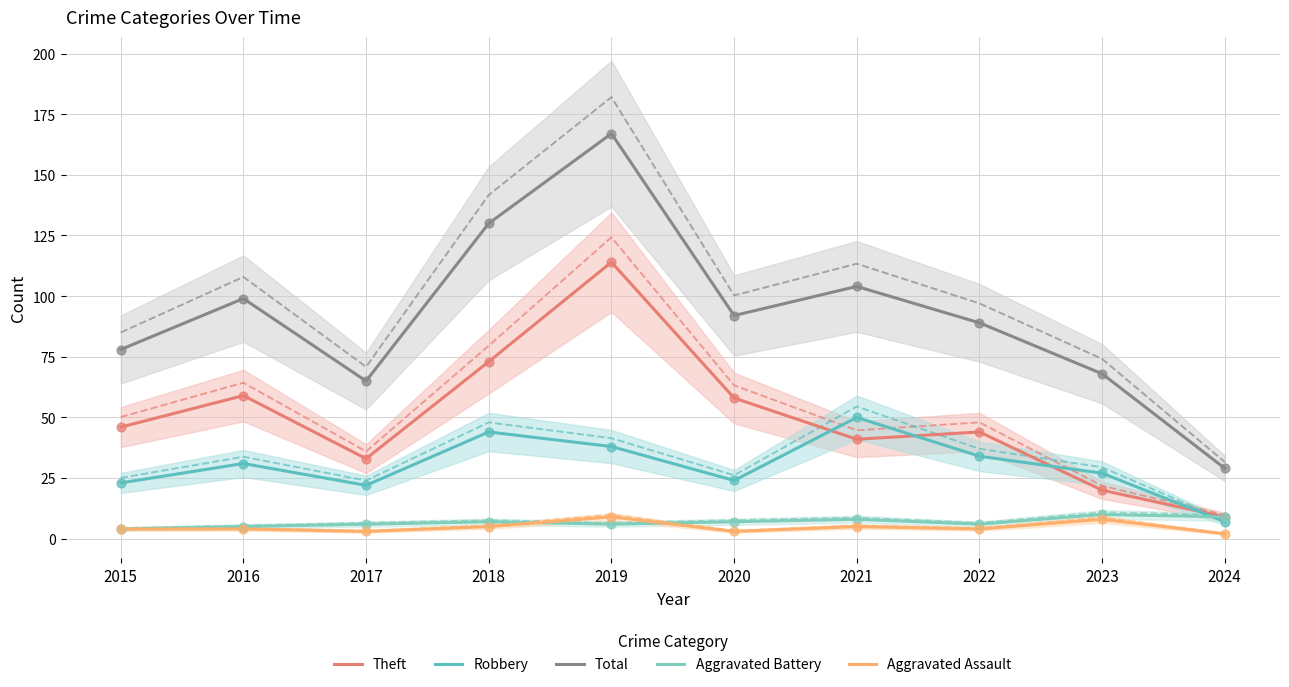

What are all the series names shown in the legend?

Theft, Robbery, Total, Aggravated Battery, Aggravated Assault